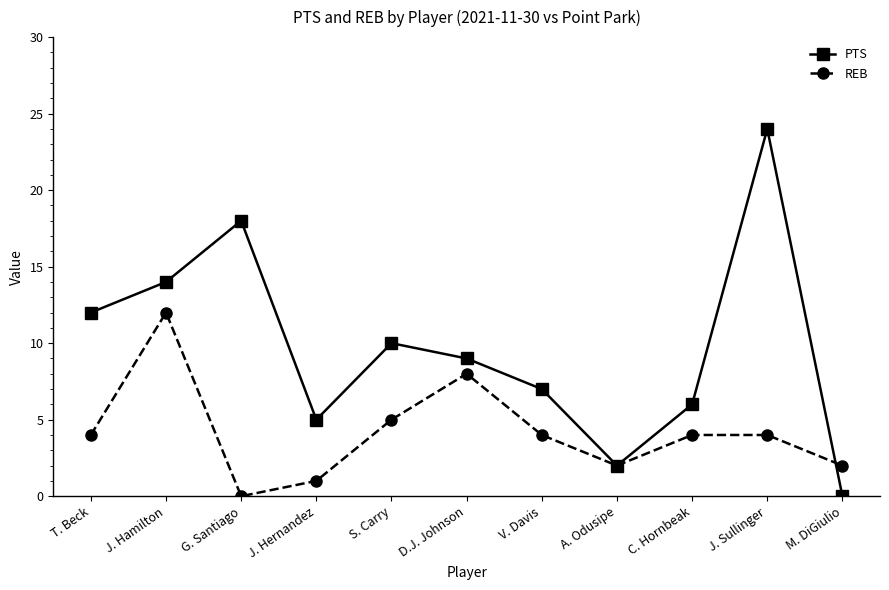

What are all the series names shown in the legend?

PTS, REB